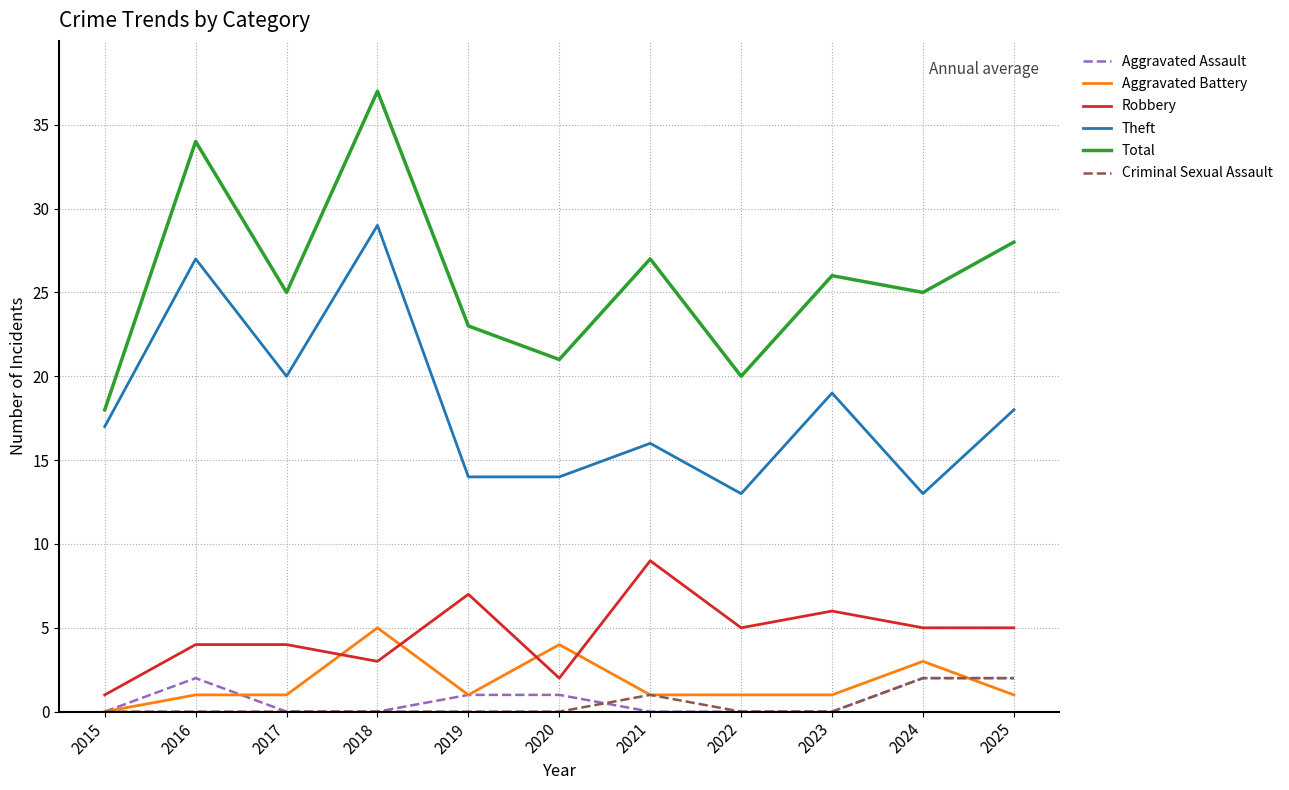

True or false: Aggravated Battery and Theft intersect in this chart.

False